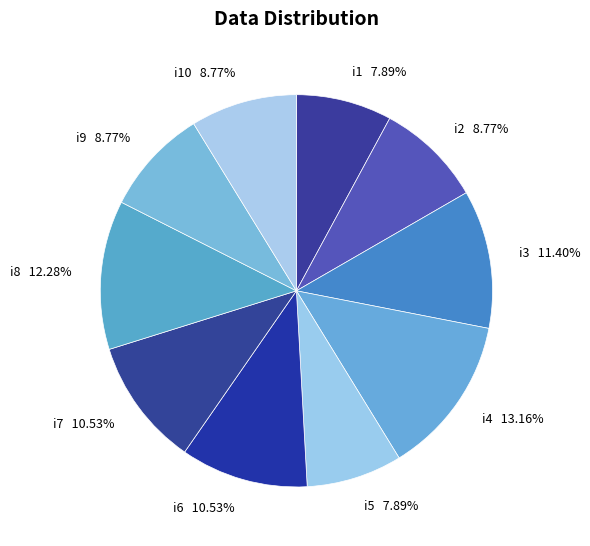

To the nearest percent, what is the average slice percentage?

10%